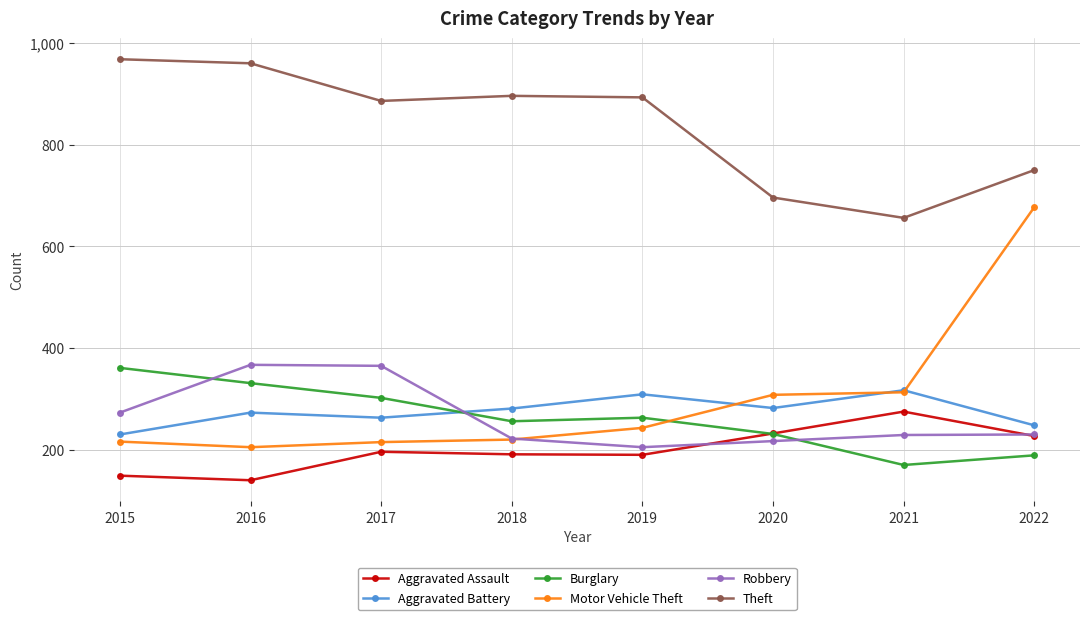

What is the greatest value displayed?

968